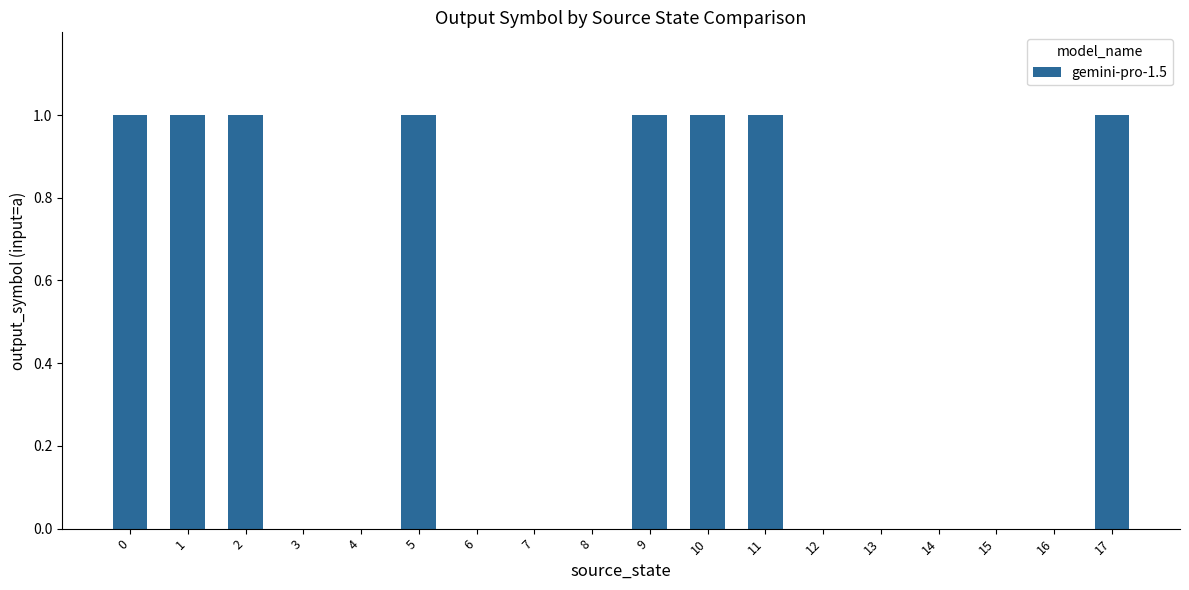

Reading left to right, list all the values displayed in this chart.

0=1	1=1	2=1	3=0	4=0	5=1	6=0	7=0	8=0	9=1	10=1	11=1	12=0	13=0	14=0	15=0	16=0	17=1